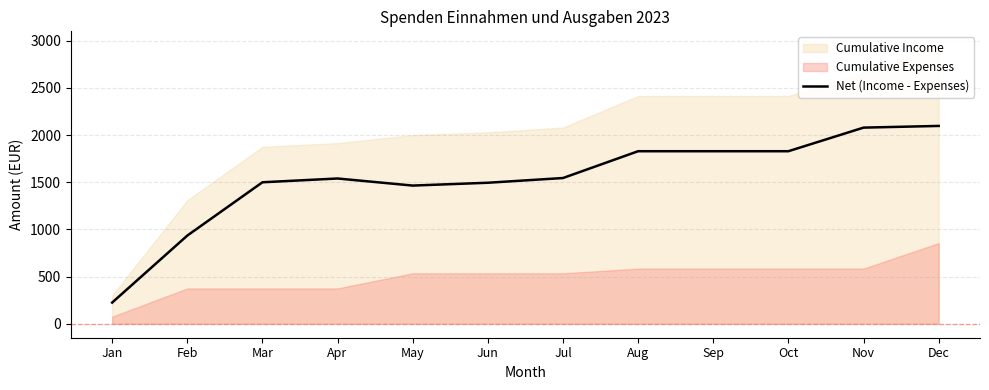

True or false: there are more than 1 points higher than both neighbors.

False